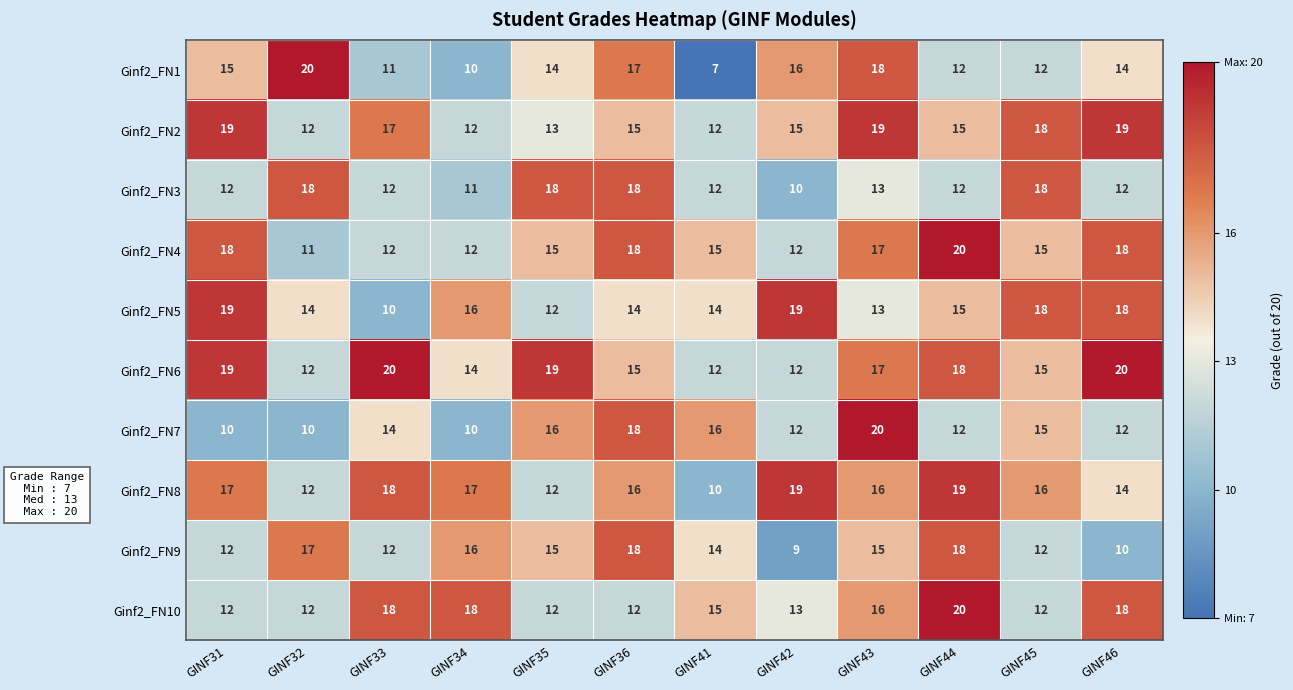

How many Ginf2_FN7 values are between 12 and 16?

7